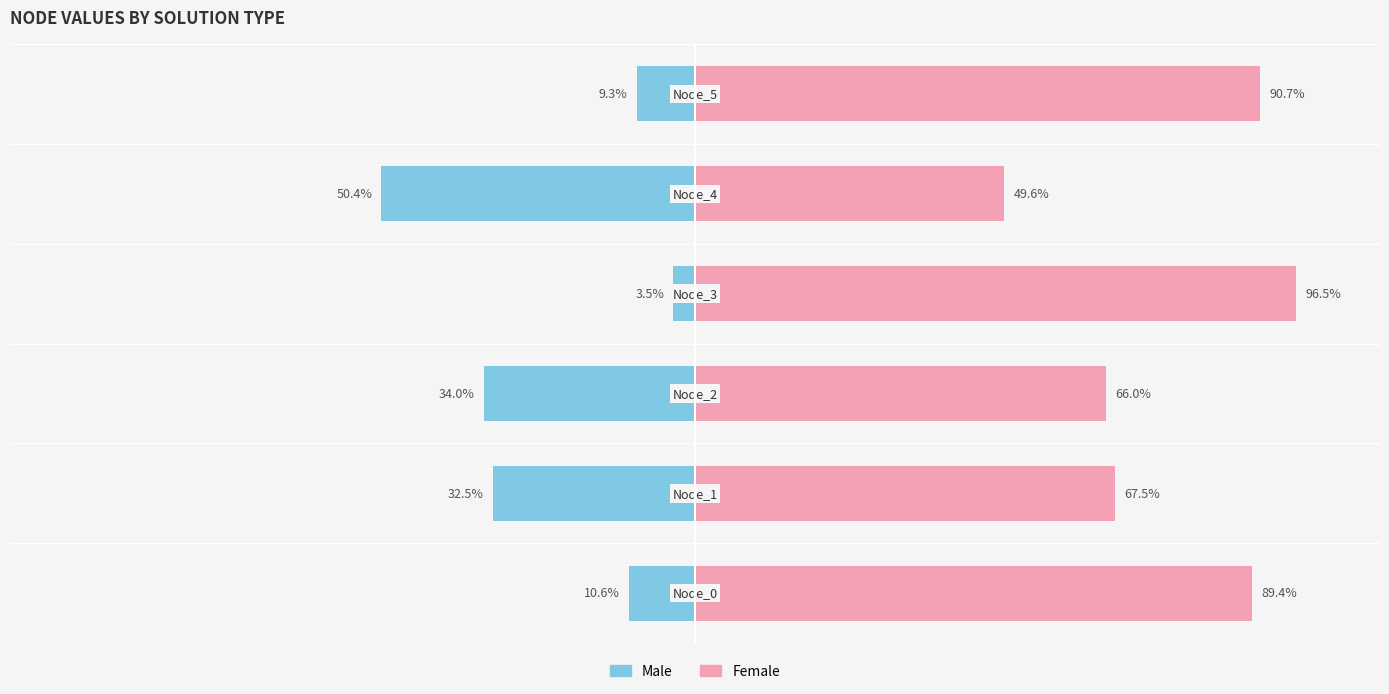

What are all the series names shown in the legend?

Male, Female